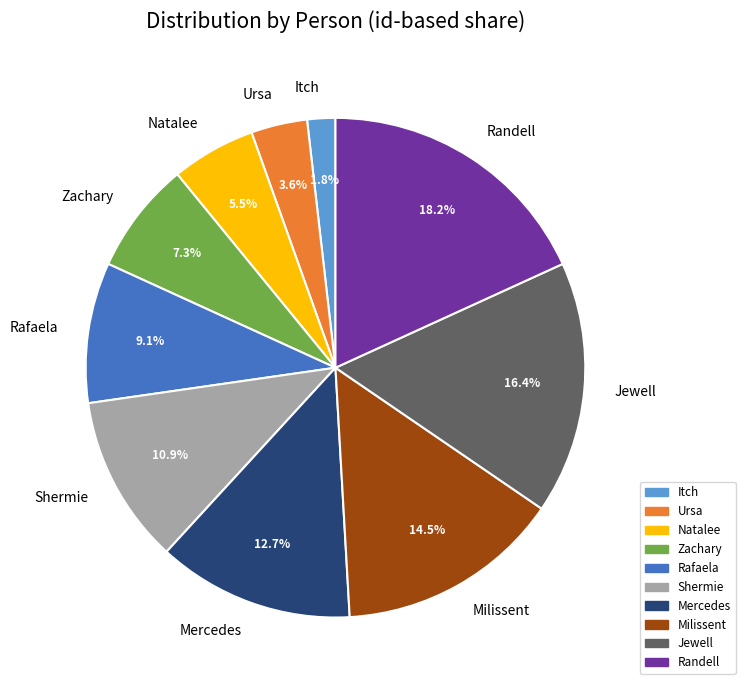

Is there a majority slice in this chart?

No